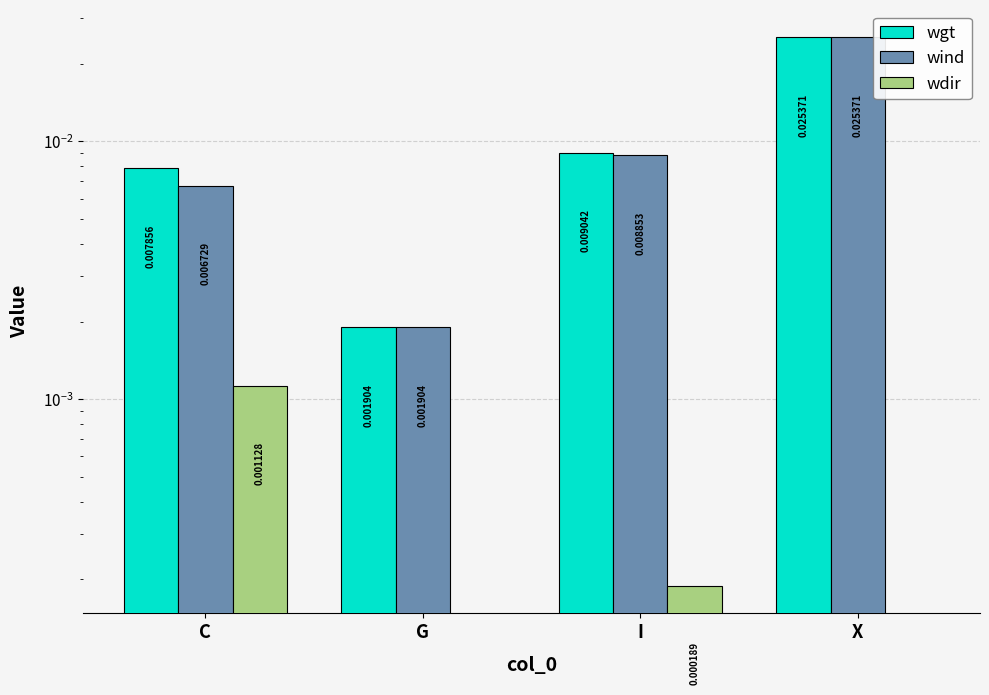

Which label corresponds to the largest value in the chart?

X